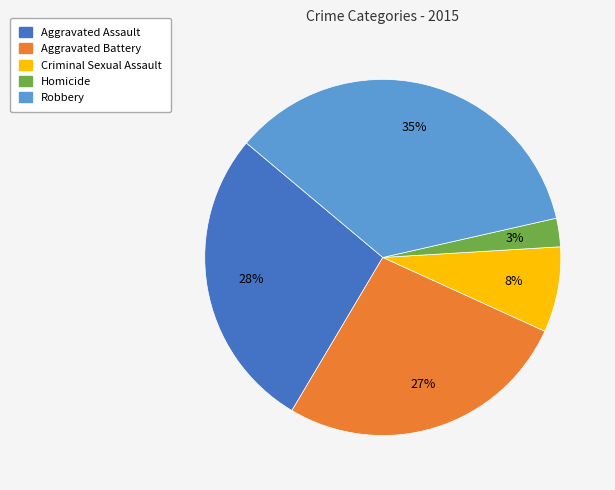

How many segments does this pie chart have?

5